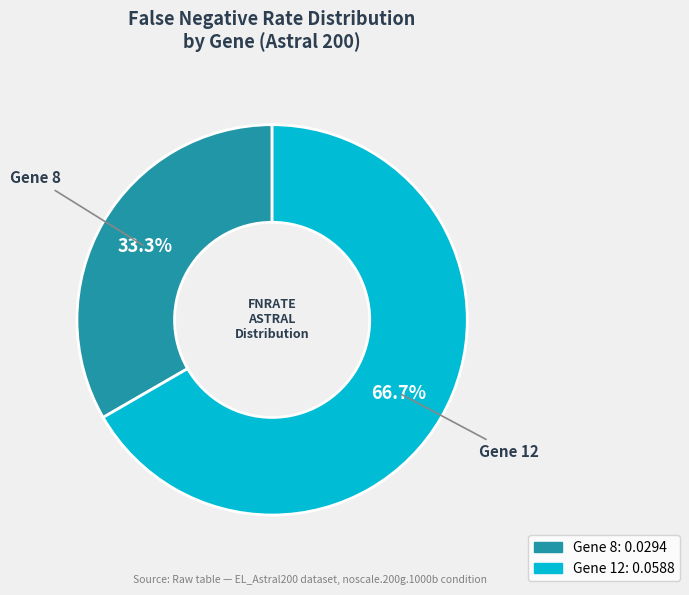

Is it true that Gene 12 is 67% of the pie?

True